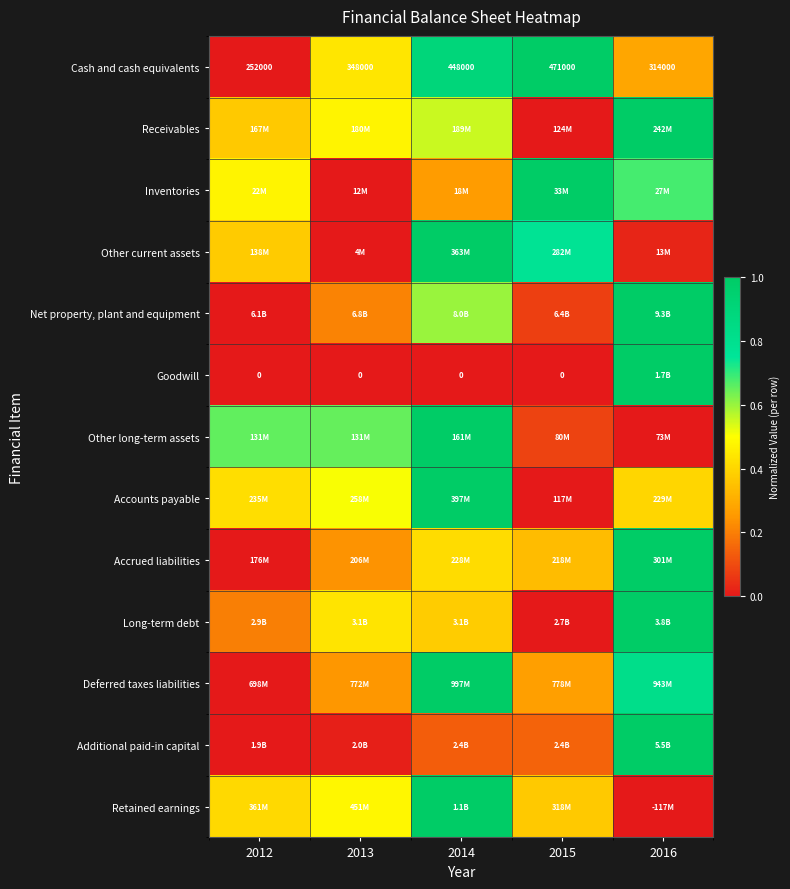

What is the average value of the Accrued liabilities series?

0.4